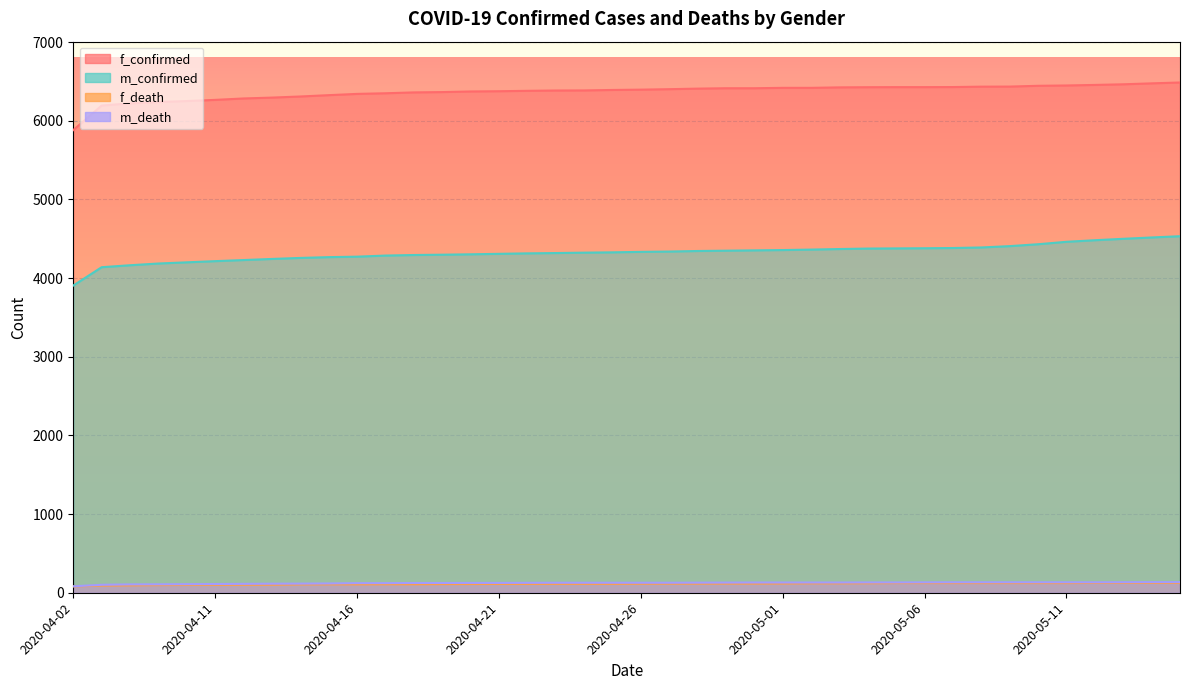

What is the value of the f_confirmed point at the 18th from the left?

6384